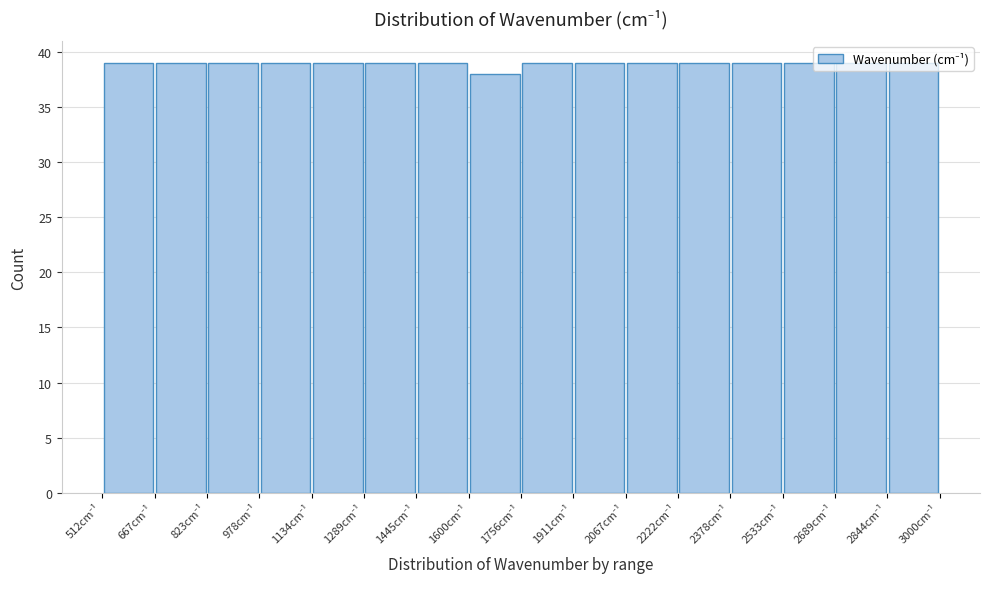

Reading left to right, transcribe this chart: for each bar, give the range it covers on the x-axis and its height. Neither the bar edges nor the heights are printed on the chart, so give them approximately, as read against the axes.

520 to 660: 39
660 to 820: 39
820 to 980: 39
980 to 1140: 39
1140 to 1280: 39
1280 to 1440: 39
1440 to 1600: 39
1600 to 1760: 38
1760 to 1920: 39
1920 to 2060: 39
2060 to 2220: 39
2220 to 2380: 39
2380 to 2540: 39
2540 to 2680: 39
2680 to 2840: 39
2840 to 3000: 39